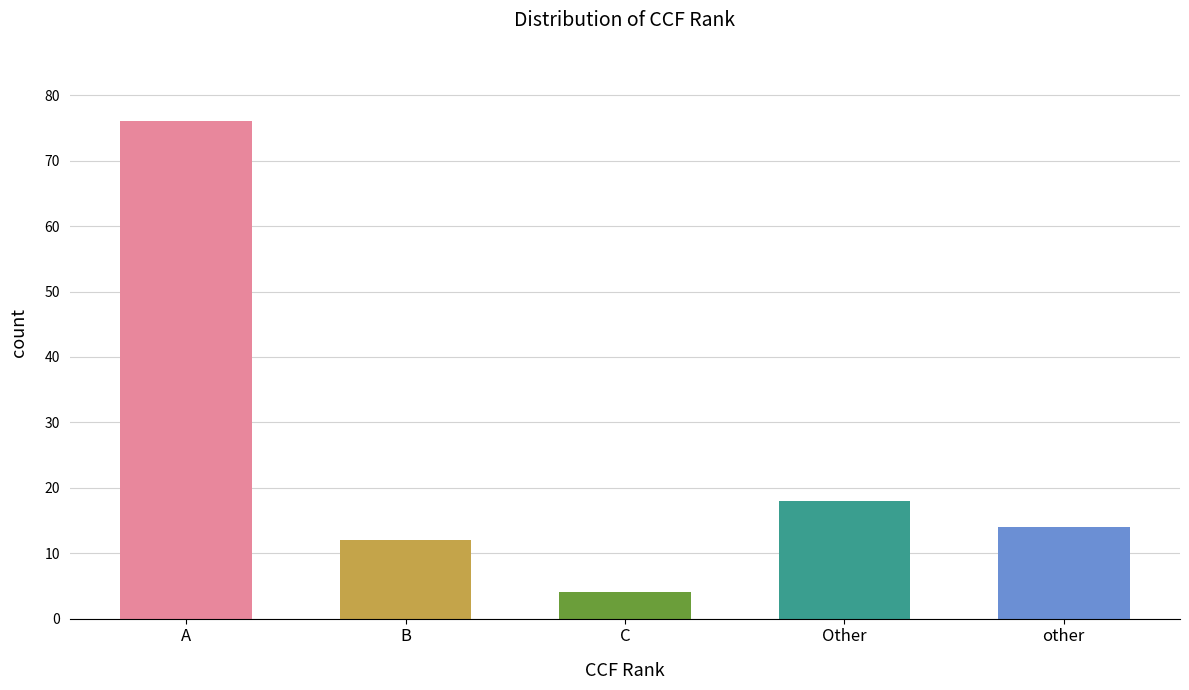

Rank the categories by value from highest to lowest.

A, Other, other, B, C